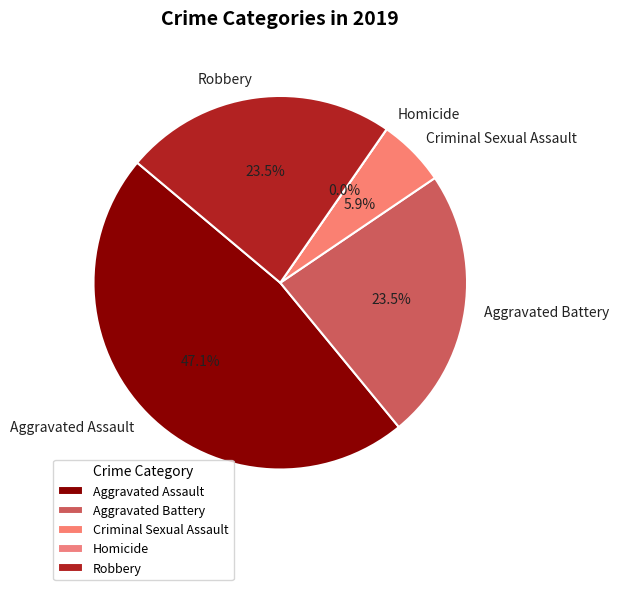

To the nearest percent, what is the average slice percentage?

20%